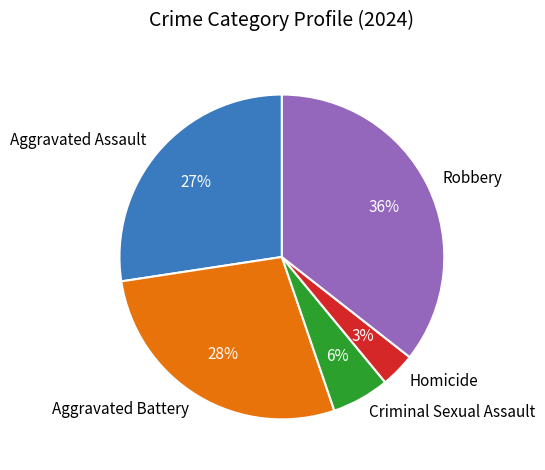

Which slice is the largest?

Robbery